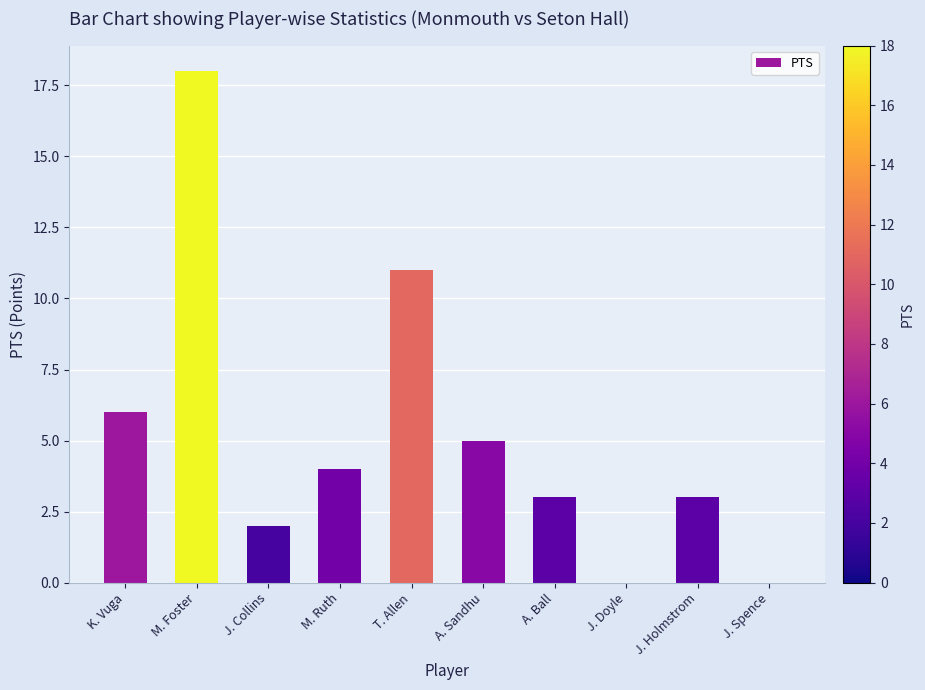

The value at J. Collins is 2. True or false?

True